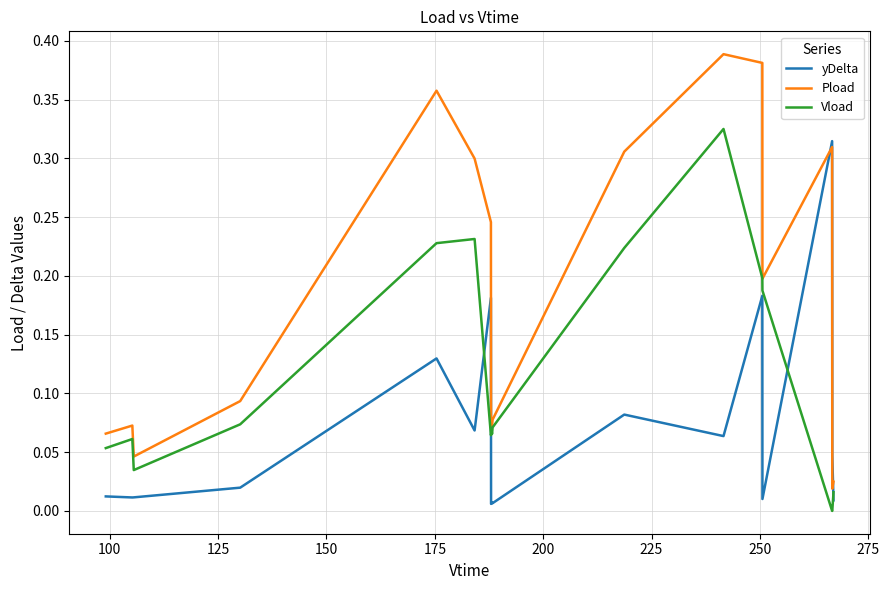

Rank the series by their average value, from highest to lowest.

Pload, Vload, yDelta